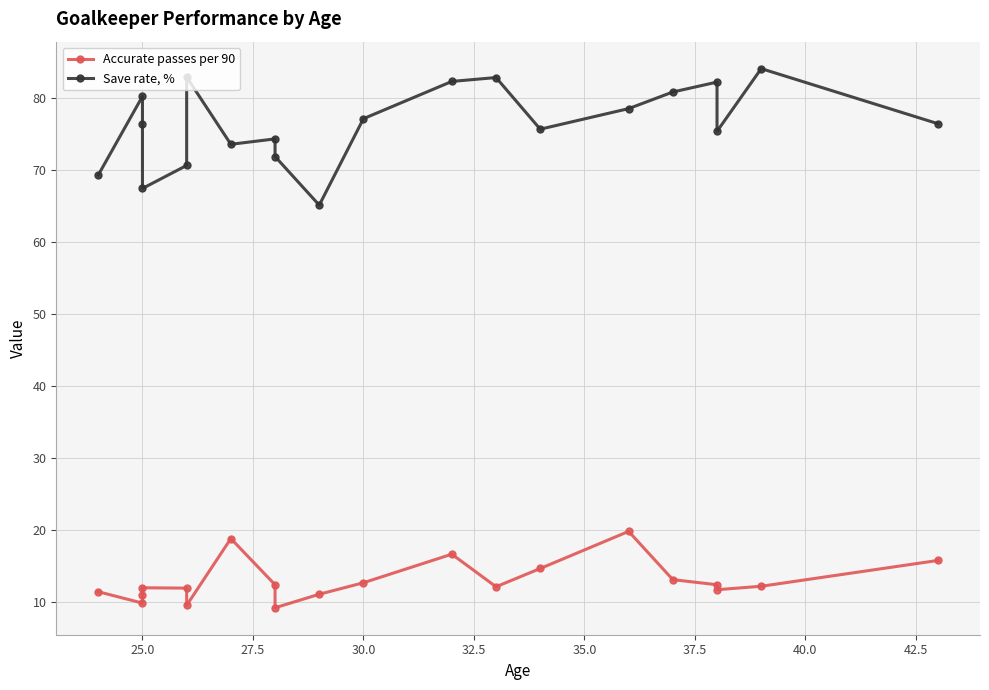

How many distinct data groups are displayed?

2